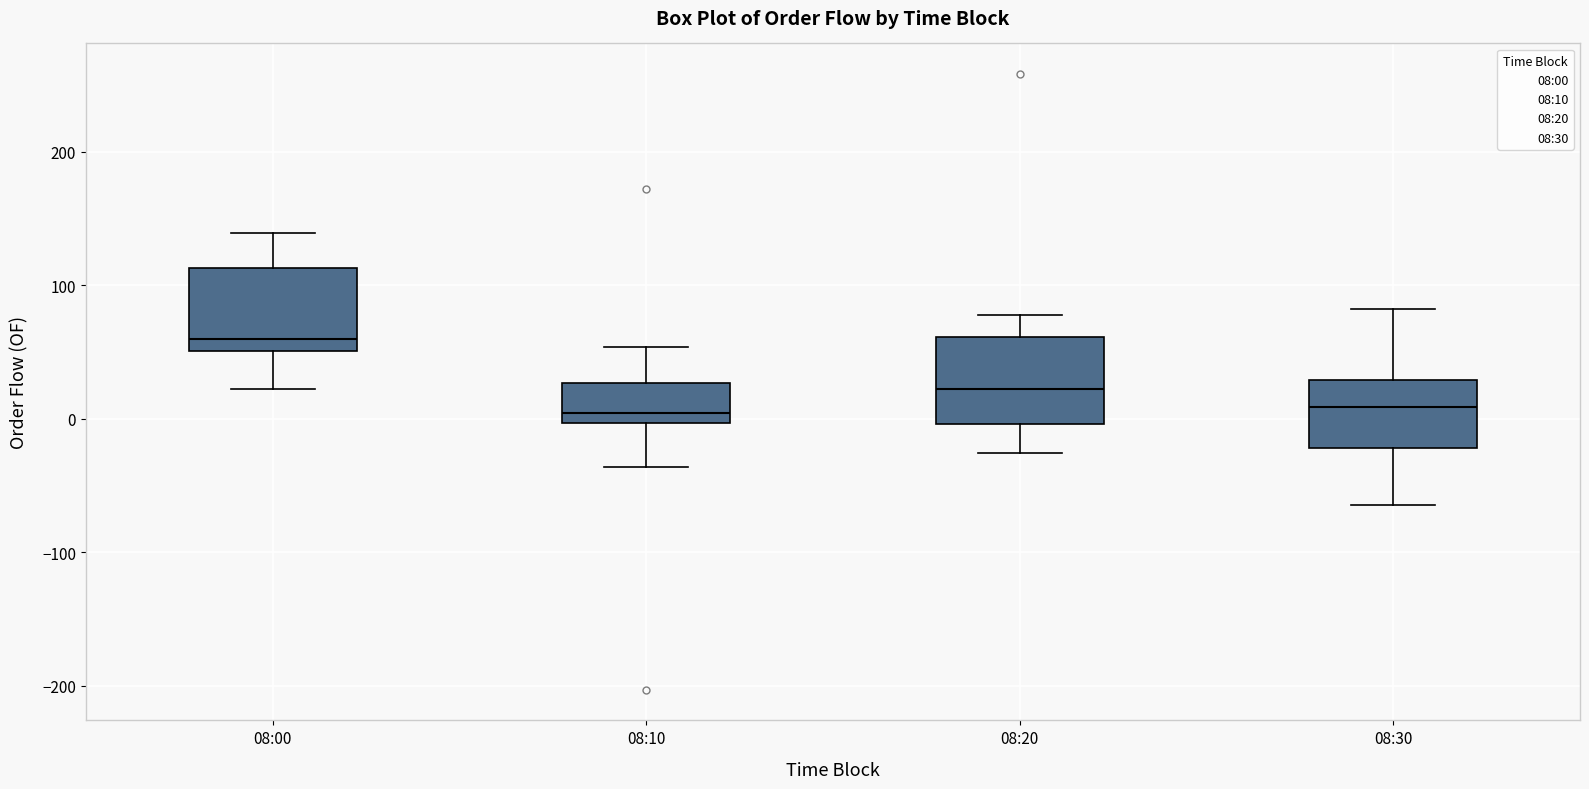

Where does the median line of the box for 08:00 sit on the y-axis? The values are not printed on the chart, so give them approximately, as read against the axis.

60